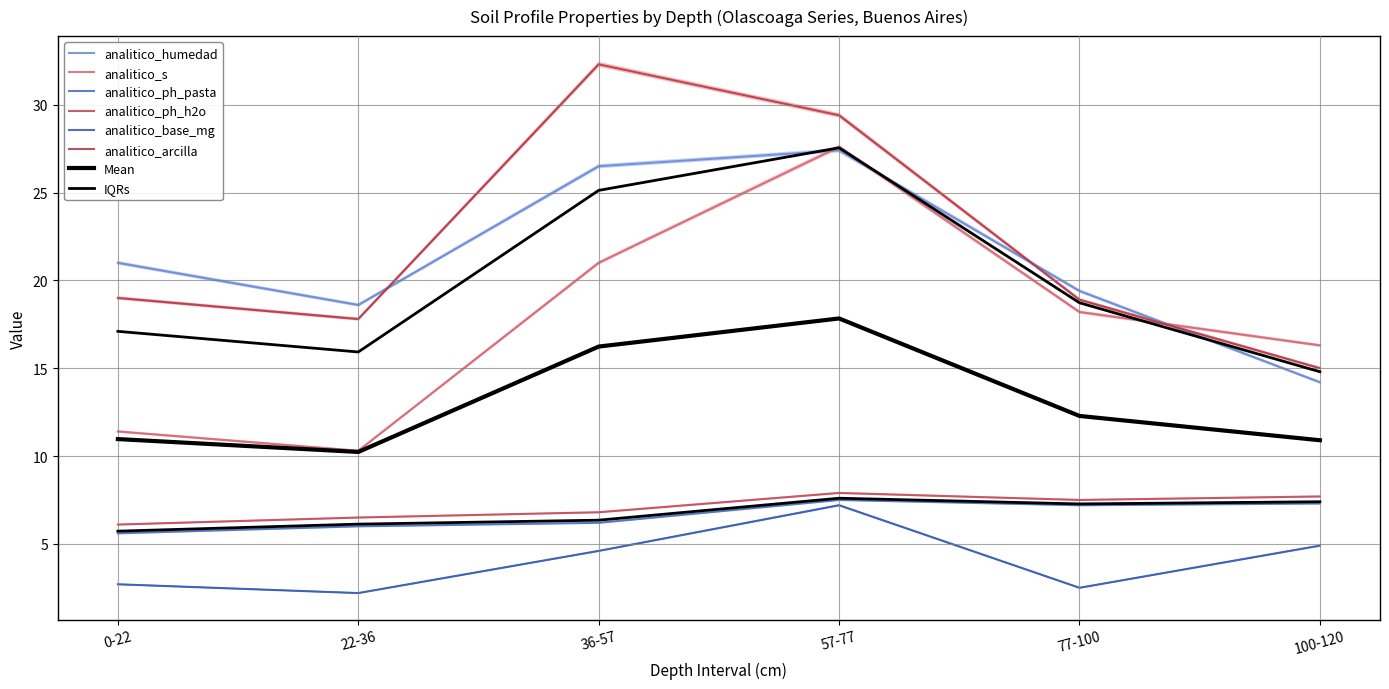

What position from the left is 77-100?

5